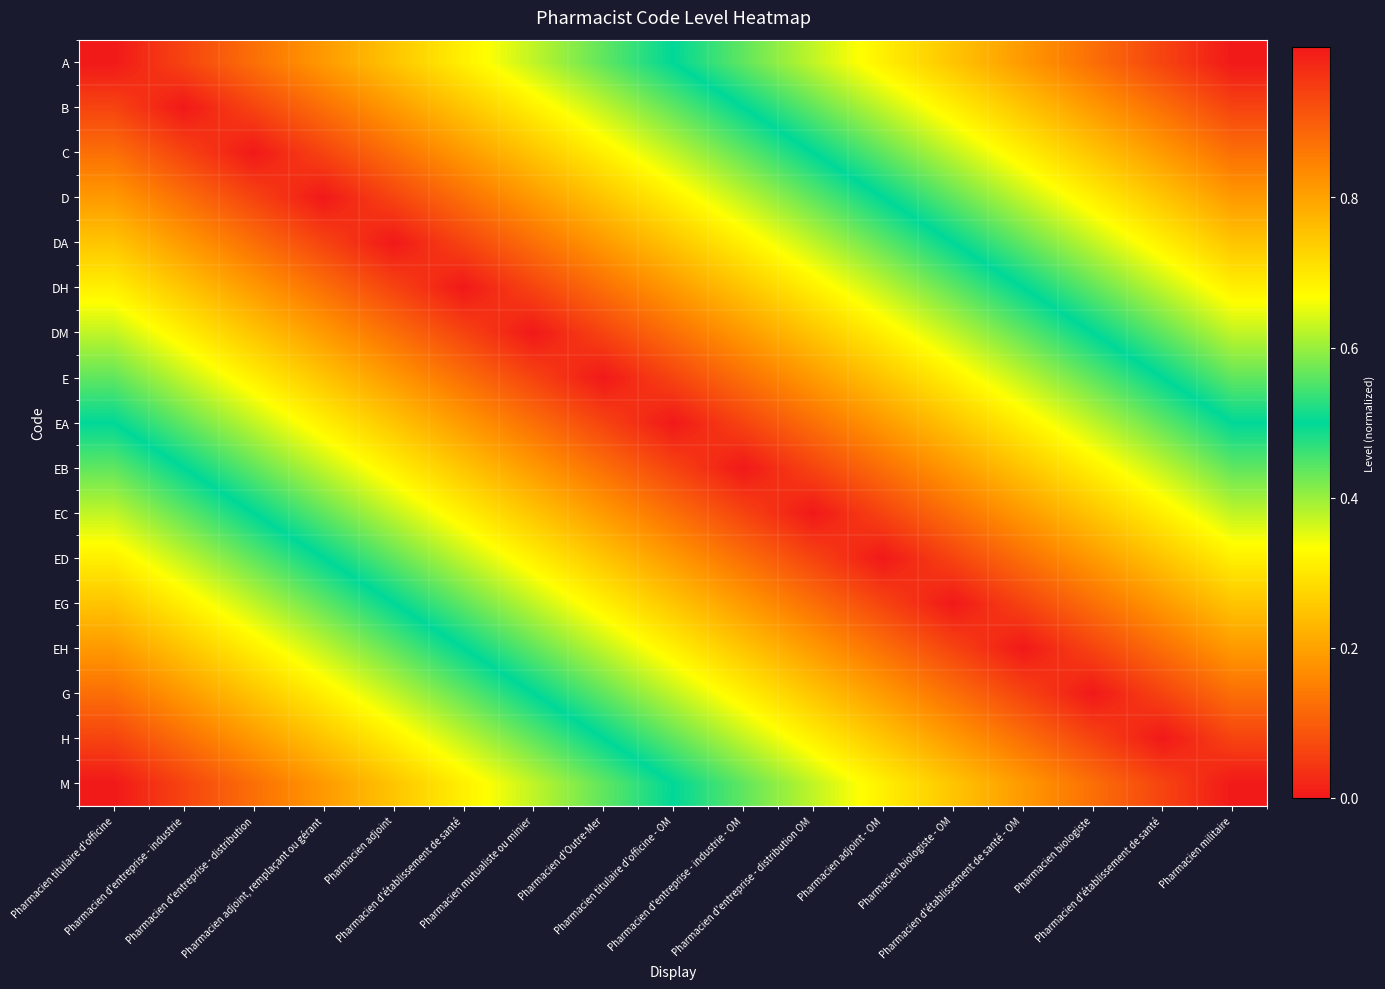

At which category is the sum across all series the highest?

Pharmacien titulaire d'officine